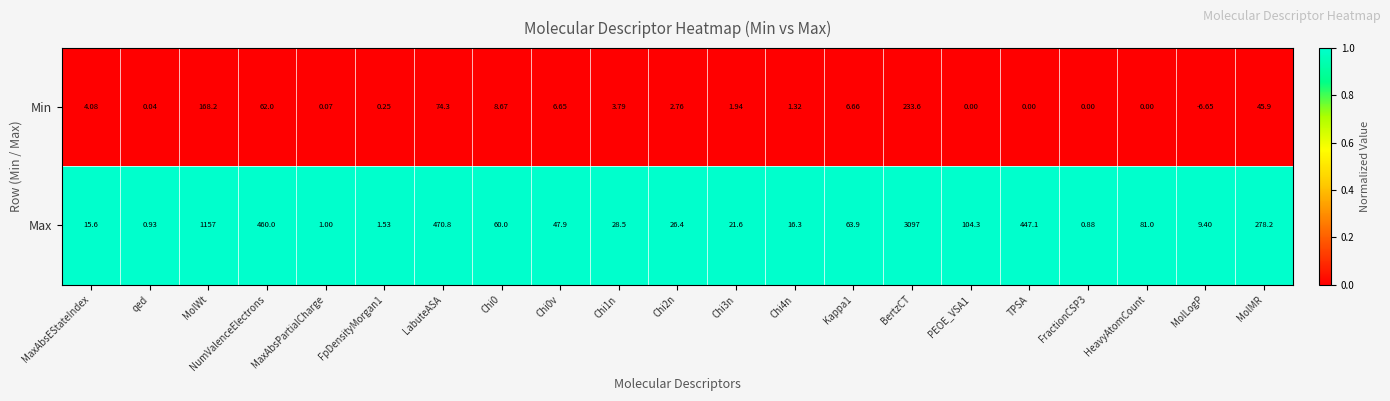

List the series in order of their peak value, lowest first.

Min, Max